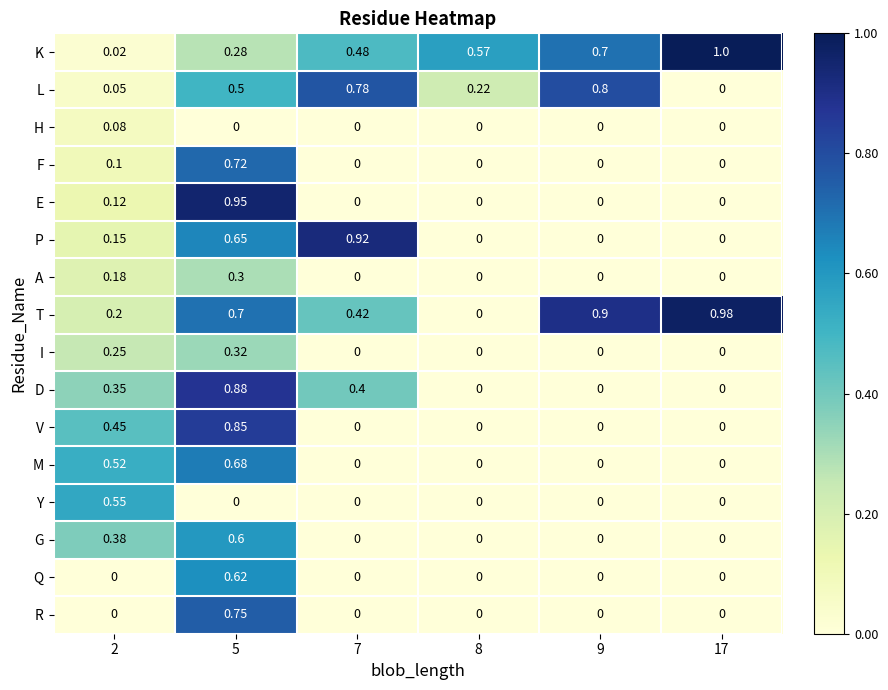

Count the number of data series in this chart.

16